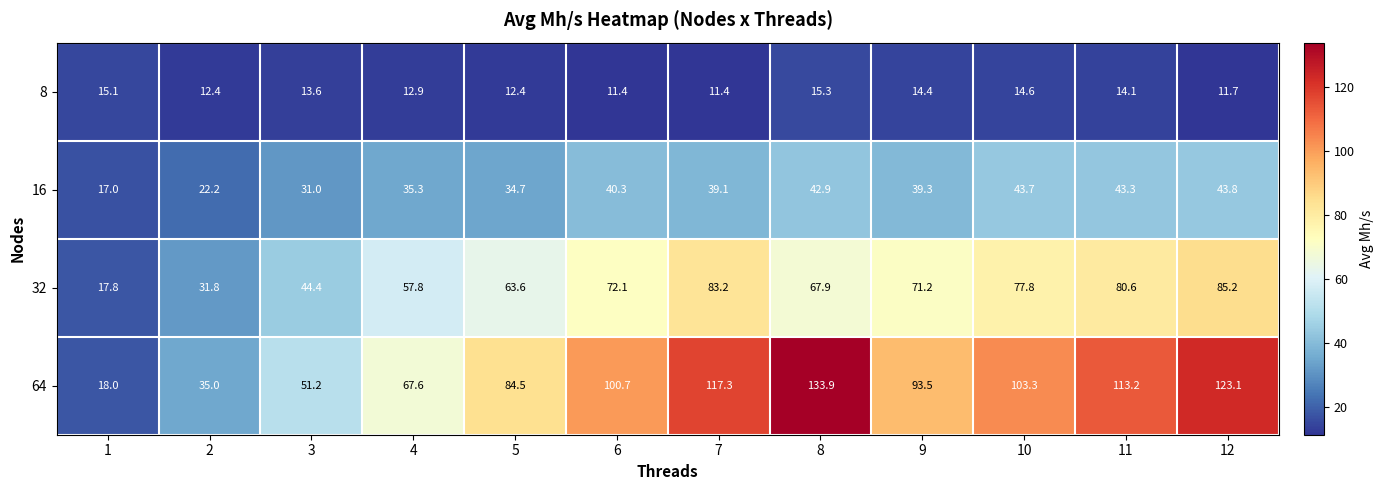

What is the difference between the maximum and second lowest values in the 32 series?

53.4